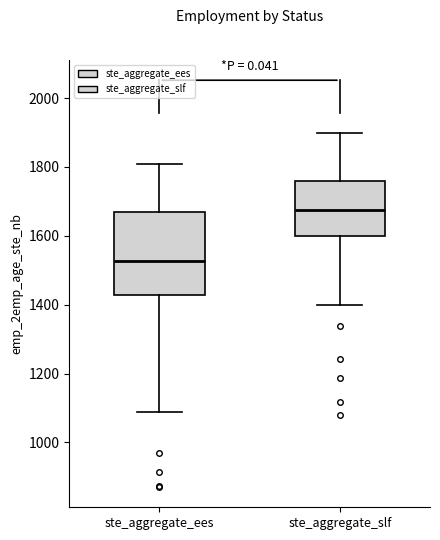

Reading left to right, read every box against the y-axis: the position of its median line, the range the box covers, and the ends of its whiskers. The values are not printed on the chart, so give them approximately, as read against the axis.

ste_aggregate_ees: median 1520, box 1420 to 1660, whiskers 1080 to 1800
ste_aggregate_slf: median 1680, box 1600 to 1760, whiskers 1400 to 1900